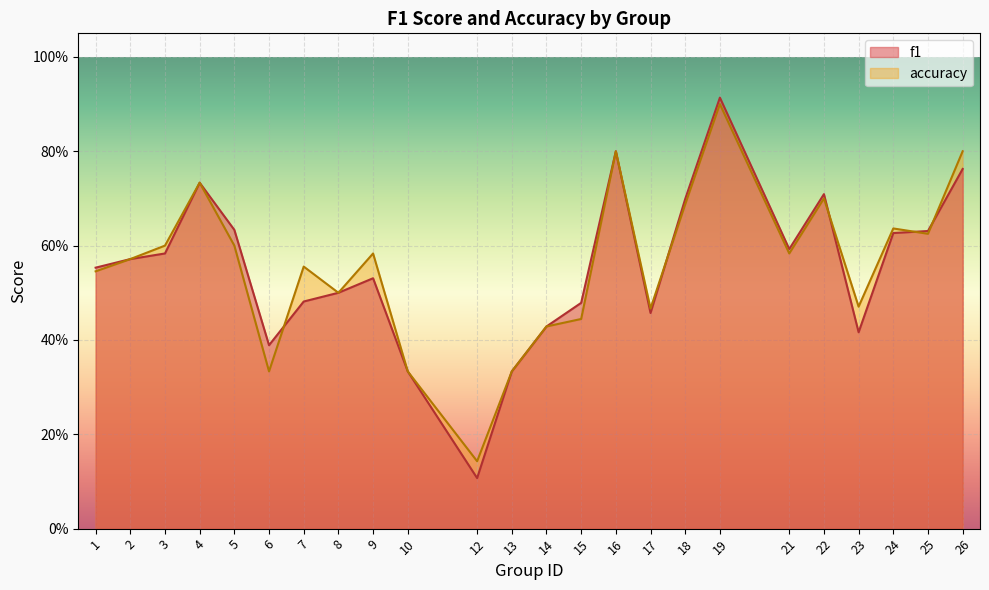

How many lines are shown in the chart?

2